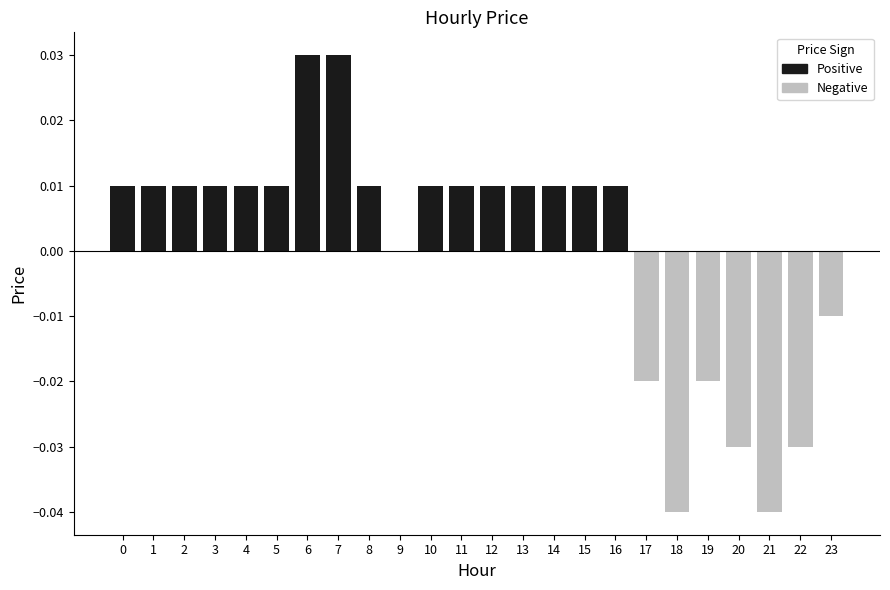

List the labels in order of Positive value, largest first.

6, 7, 0, 1, 2, 3, 4, 5, 8, 10, 11, 12, 13, 14, 15, 16, 9, 17, 18, 19, 20, 21, 22, 23